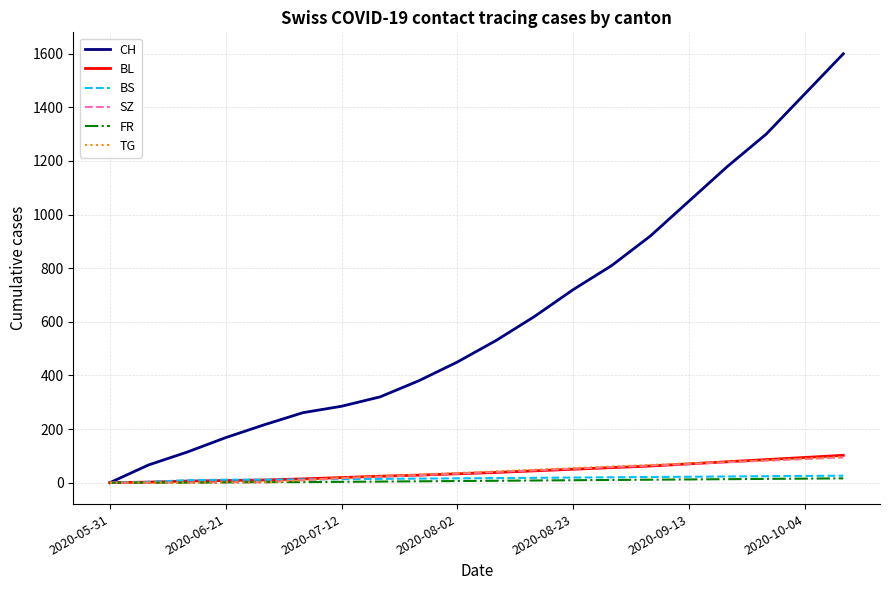

Which series has the largest range (max minus min)?

CH